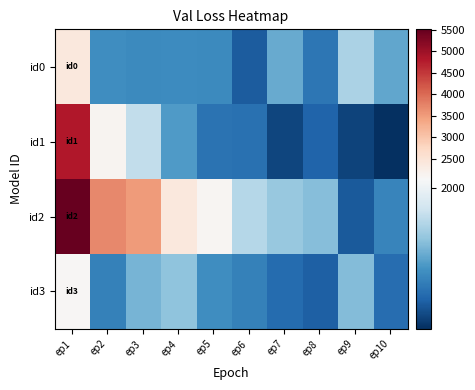

Reading right to left, list all the values displayed in this chart.

id0: ep10=1756.9	ep9=1864.4	ep8=1648.0	ep7=1763.8	ep6=1591.9	ep5=1693.1	ep4=1699.0	ep3=1693.6	ep2=1703.3	ep1=2397.9
id1: ep10=1500.9	ep9=1539.0	ep8=1607.3	ep7=1545.5	ep6=1637.1	ep5=1639.7	ep4=1729.0	ep3=1901.2	ep2=2123.1	ep1=4803.2
id2: ep10=1682.1	ep9=1584.6	ep8=1804.1	ep7=1828.5	ep6=1881.7	ep5=2110.6	ep4=2393.4	ep3=3524.6	ep2=3696.6	ep1=5508.3
id3: ep10=1627.3	ep9=1802.9	ep8=1596.6	ep7=1622.3	ep6=1672.3	ep5=1701.7	ep4=1818.9	ep3=1782.9	ep2=1674.7	ep1=2082.6